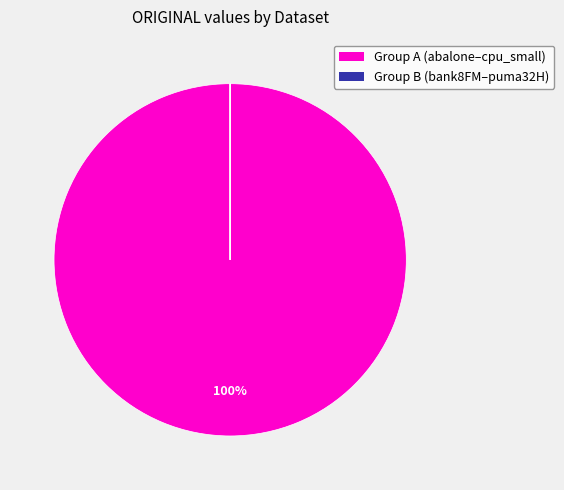

How many segments does this pie chart have?

10